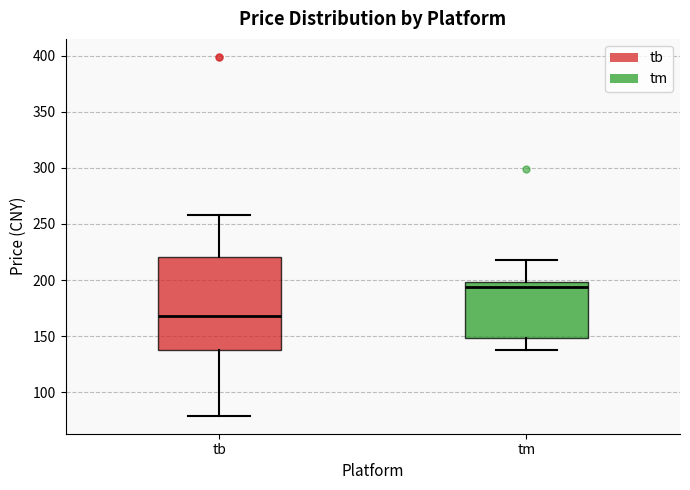

Reading left to right, read every box against the y-axis: the position of its median line, the range the box covers, and the ends of its whiskers. The values are not printed on the chart, so give them approximately, as read against the axis.

tb: median 170, box 140 to 220, whiskers 80 to 260
tm: median 195, box 150 to 200, whiskers 140 to 220